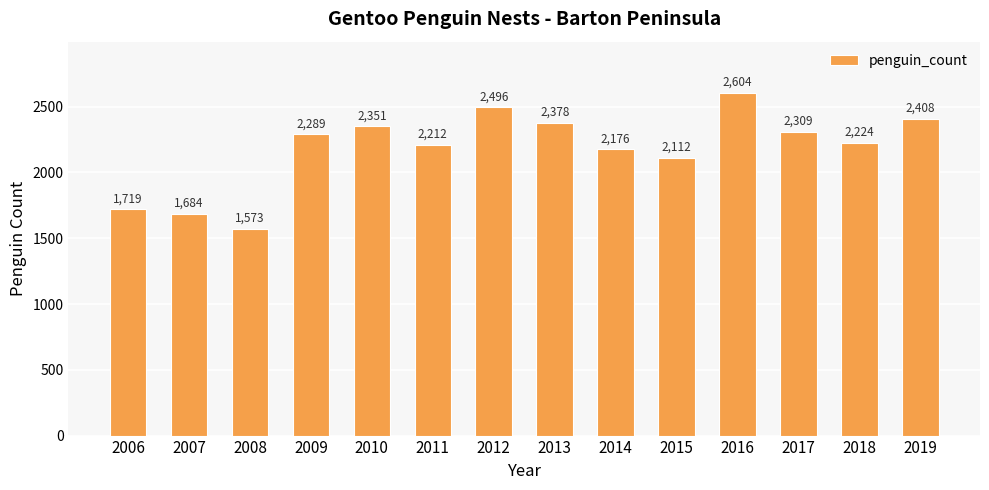

What is the smallest value displayed?

1573